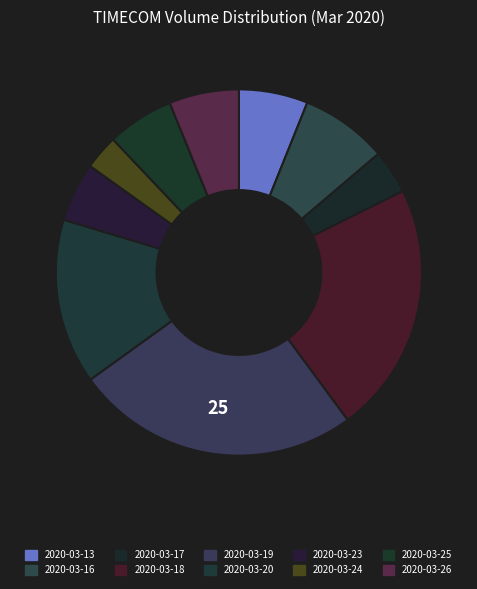

What percentage do 2020-03-23 and 2020-03-13 together represent?

11.3%